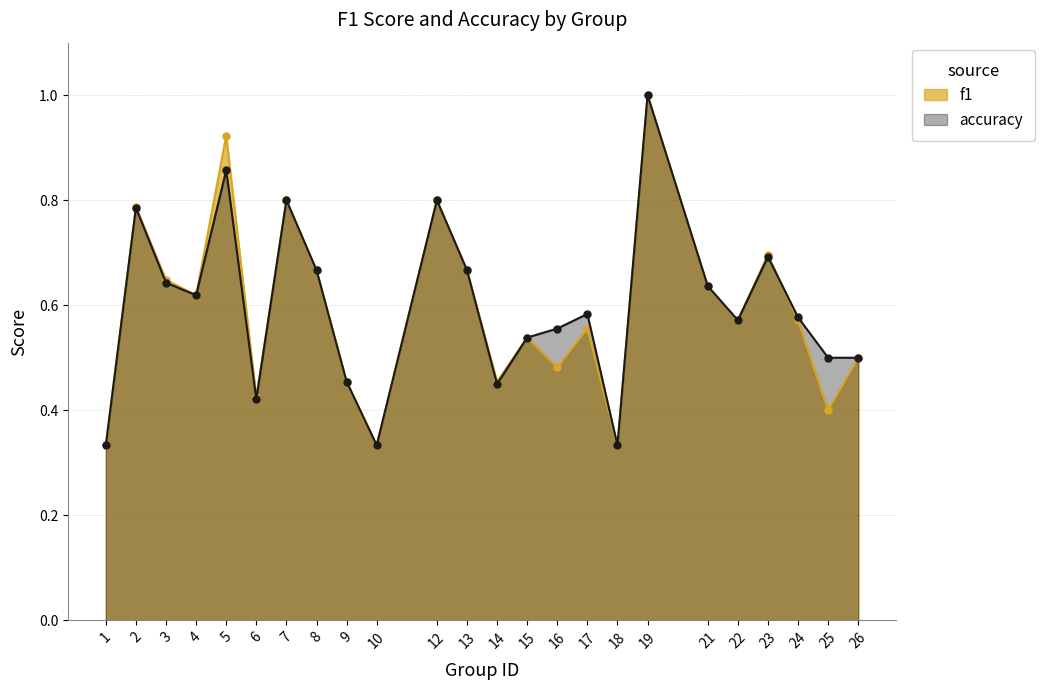

Reading left to right, extract all data points from this chart.

f1: 1=0.3	2=0.8	3=0.6	4=0.6	5=0.9	6=0.4	7=0.8	8=0.7	9=0.5	10=0.3	12=0.8	13=0.7	14=0.5	15=0.5	16=0.5	17=0.6	18=0.3	19=1.0	21=0.6	22=0.6	23=0.7	24=0.6	25=0.4	26=0.5
accuracy: 1=0.3	2=0.8	3=0.6	4=0.6	5=0.9	6=0.4	7=0.8	8=0.7	9=0.5	10=0.3	12=0.8	13=0.7	14=0.5	15=0.5	16=0.6	17=0.6	18=0.3	19=1.0	21=0.6	22=0.6	23=0.7	24=0.6	25=0.5	26=0.5